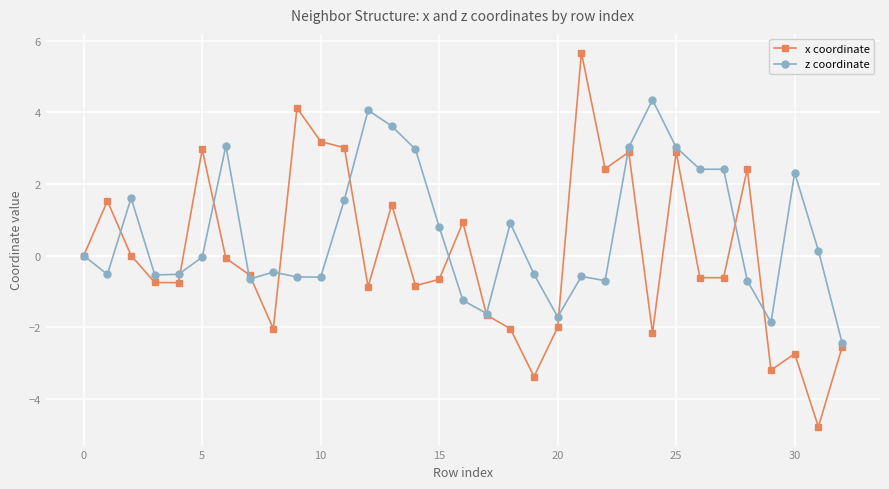

Does the chart display data point markers on the line(s)?

Yes